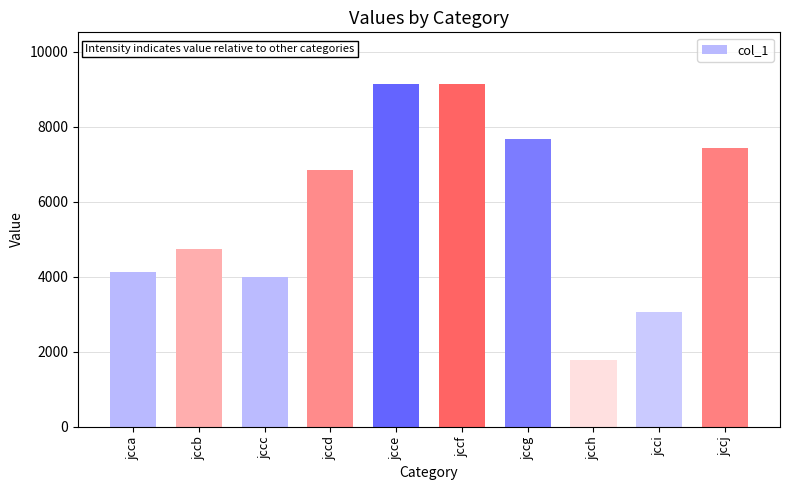

How many categories are shown in the chart?

10